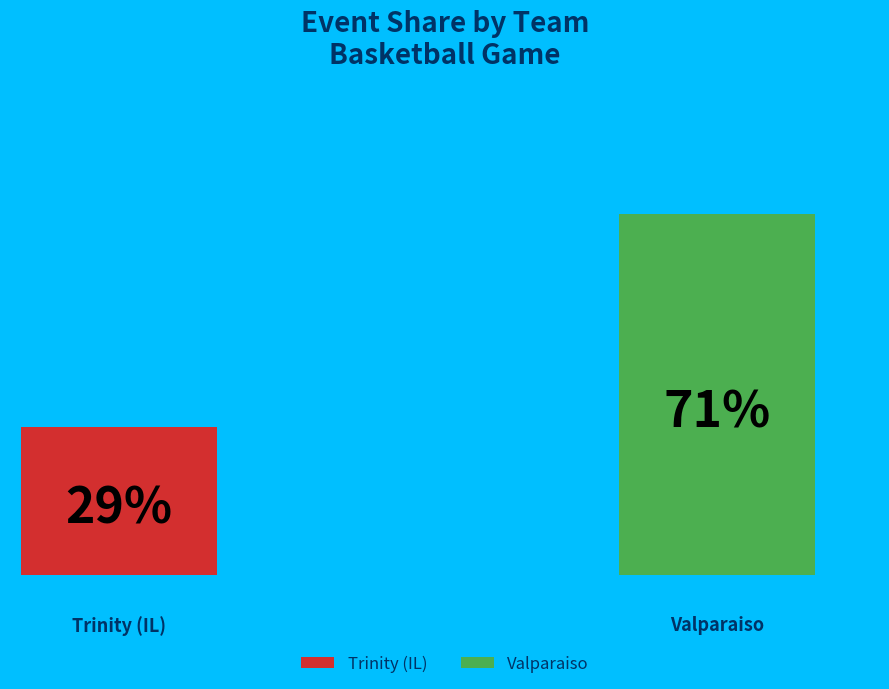

To the nearest percent, what is the average slice percentage?

50%